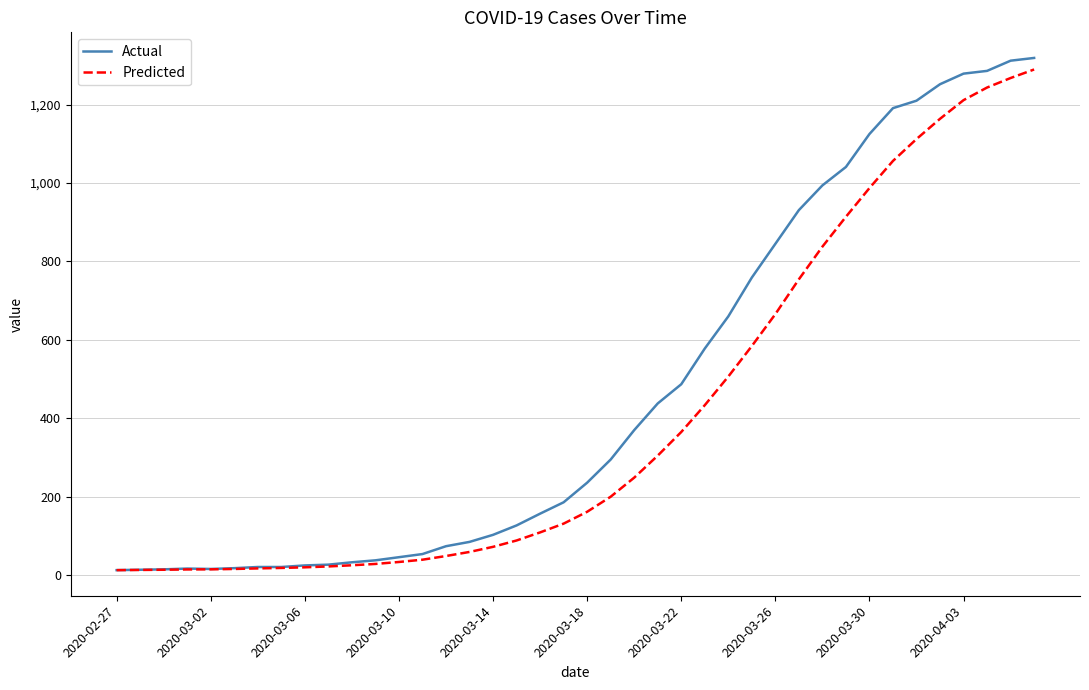

Which series has the largest range (max minus min)?

Actual